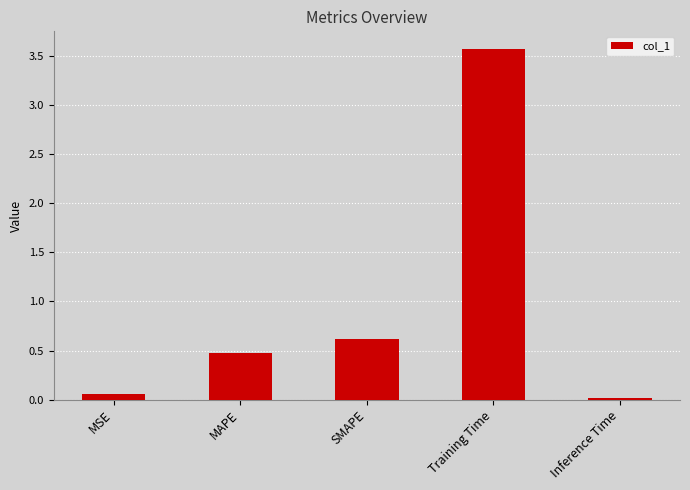

What is the label of the 5th bar from the right?

MSE